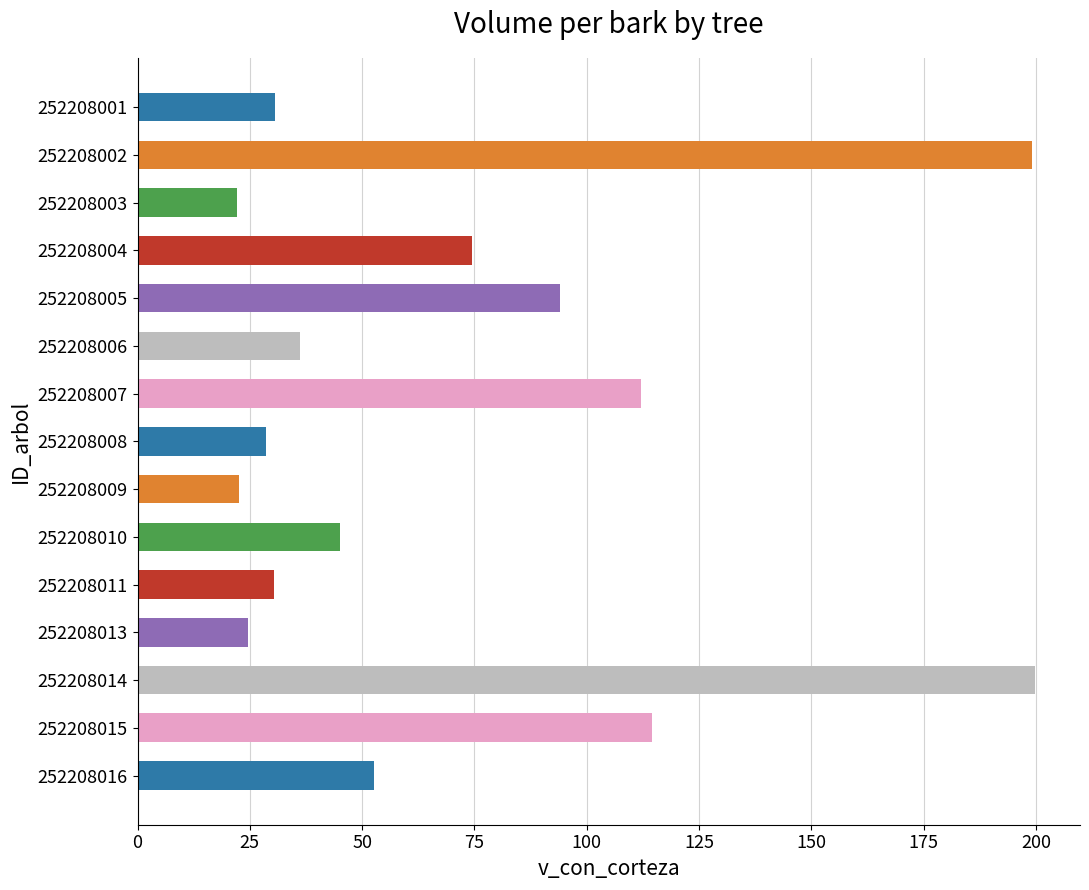

What is the average value?

72.5